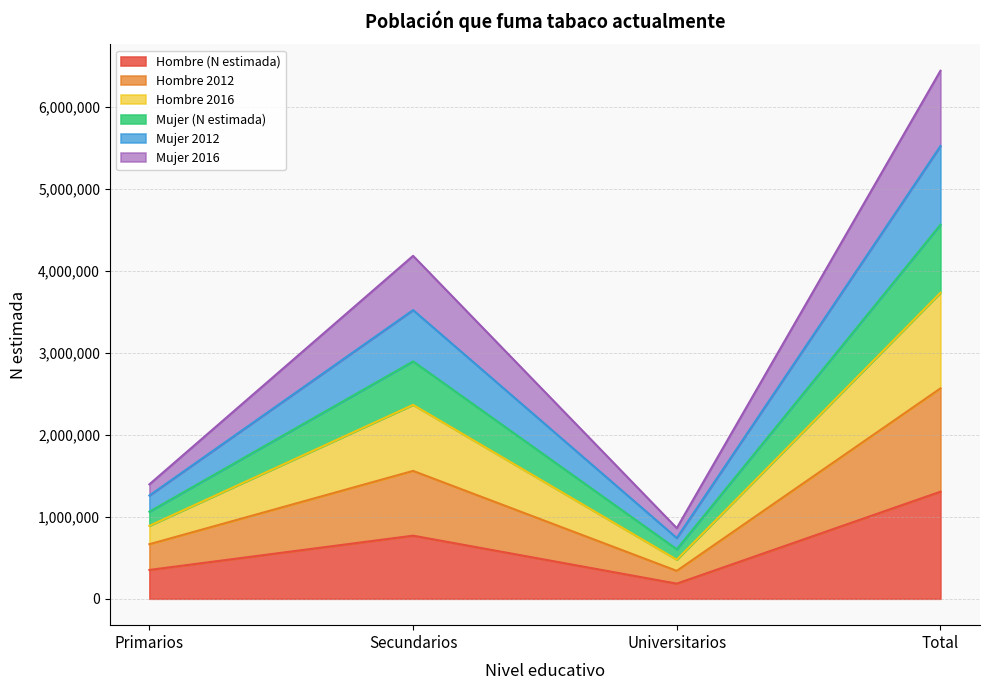

In Hombre 2016, how many points are lower than both neighbors (excluding endpoints)?

1